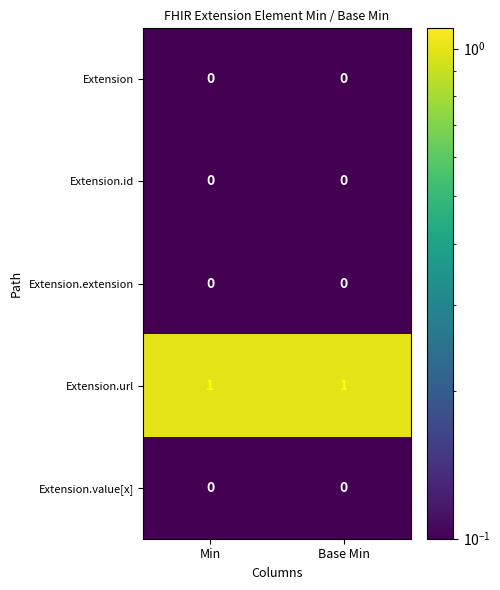

Is it true that Extension.extension equals 0 at Base Min?

True